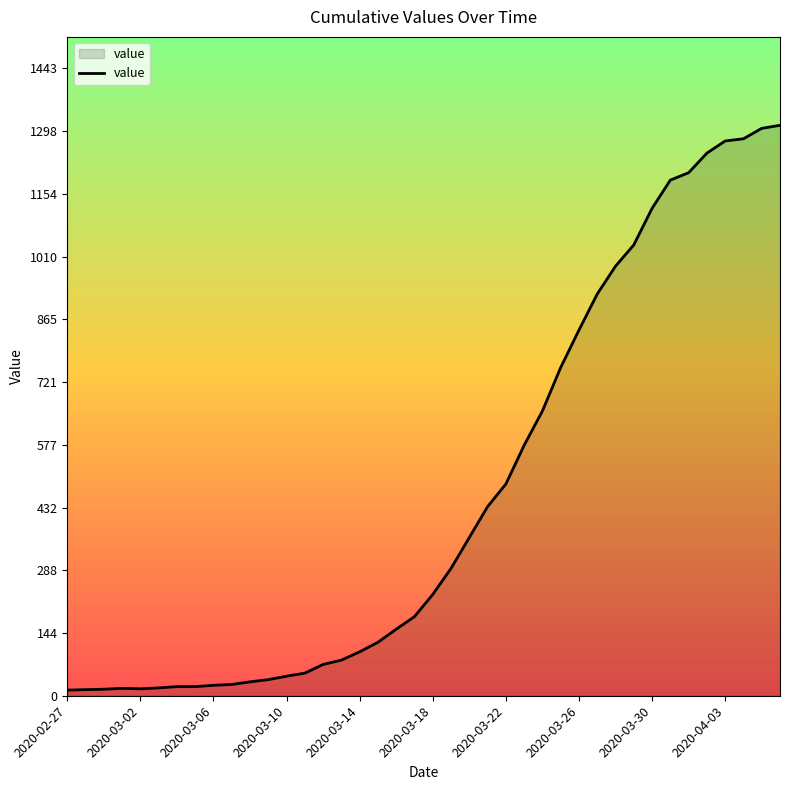

What is the difference between the maximum and minimum values?

1299